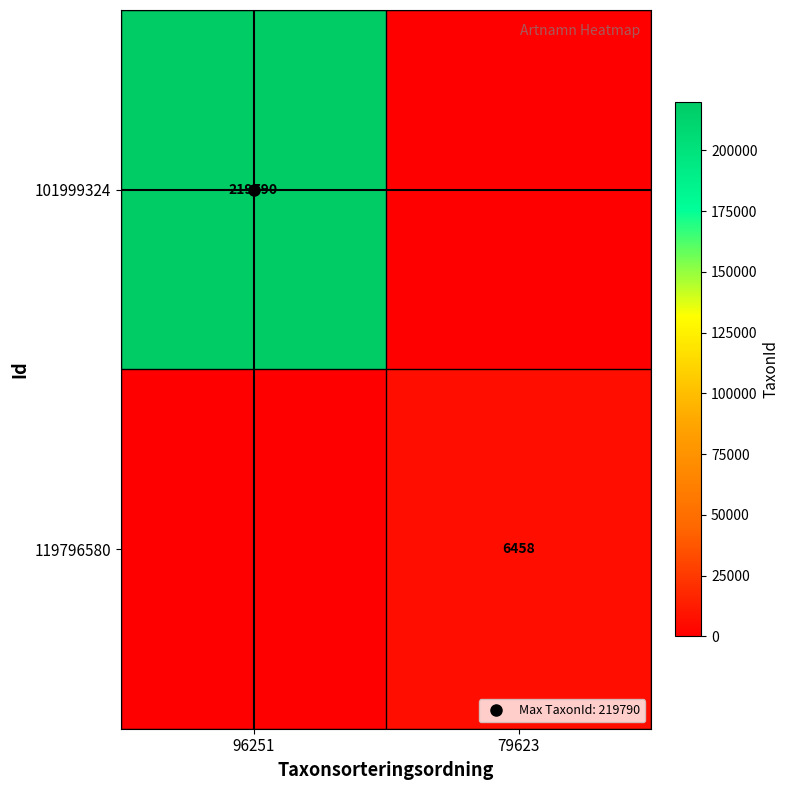

True or false: 119796580 has a value of 6458 at 79623.

True